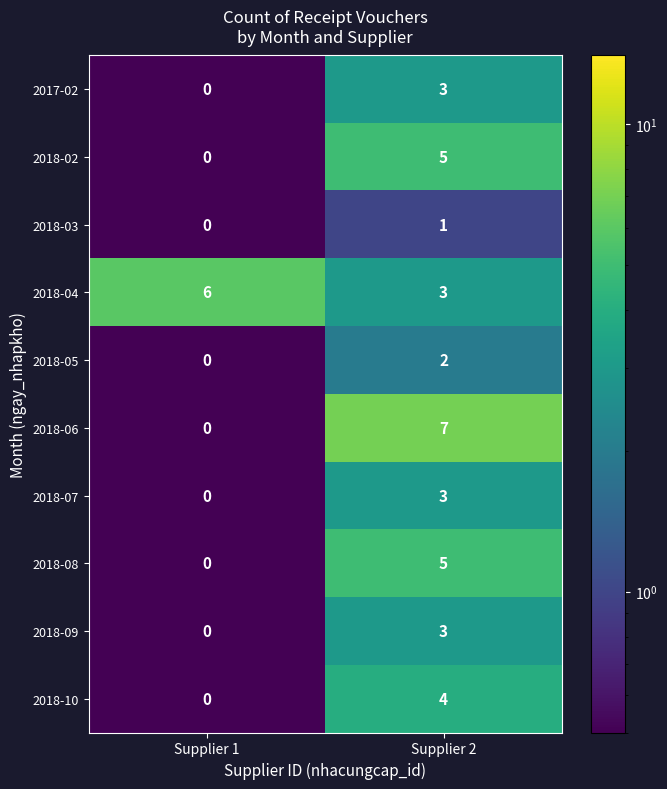

Which series has the largest total across all categories?

2018-04